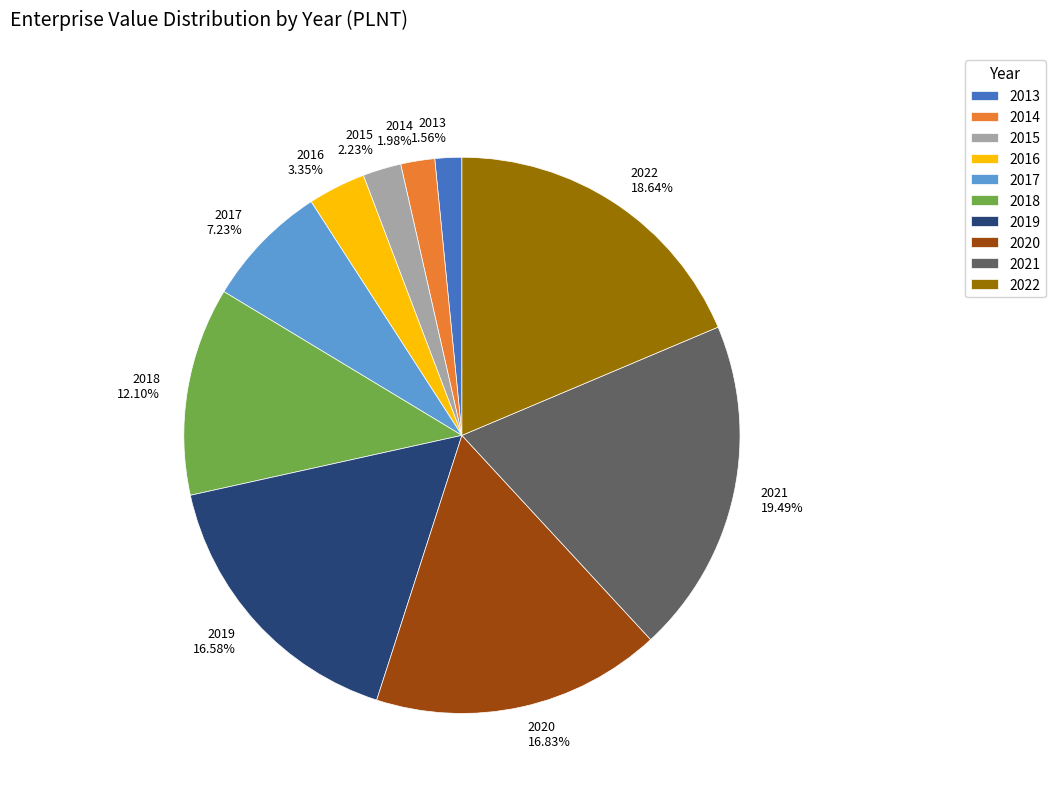

Is it true that 2018 is 21% of the pie?

False